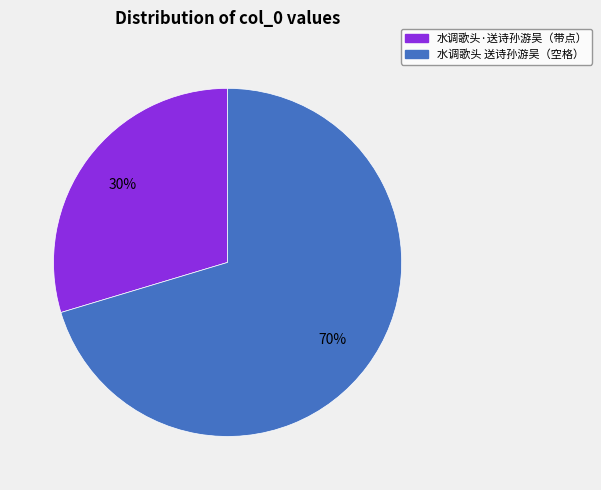

To the nearest percent, what is the average slice percentage?

50%